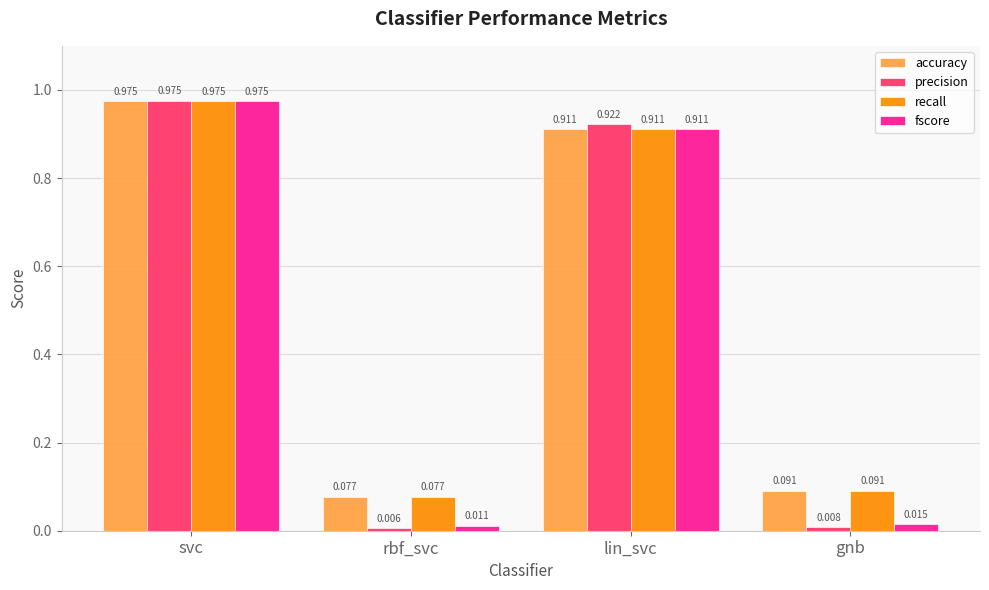

At how many categories does at least one series exceed 0?

4